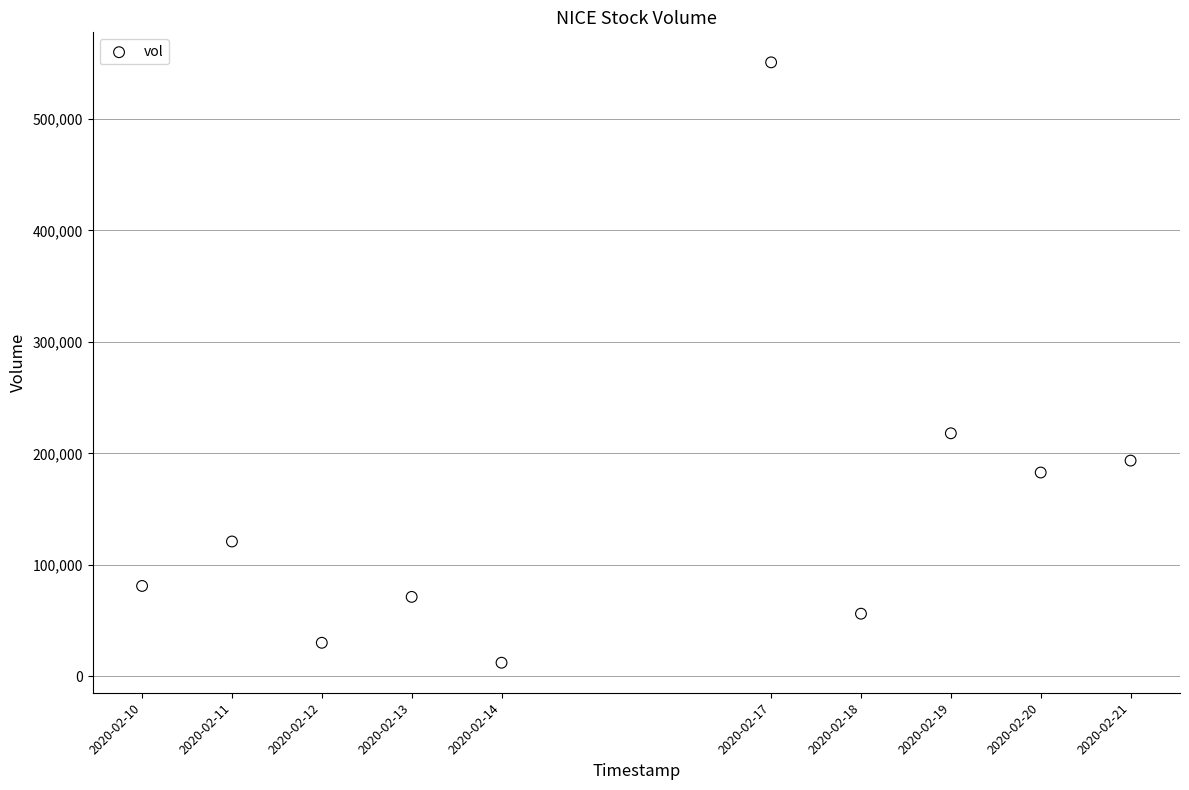

What Y value in the scatter plot is closest to 281500?

218000